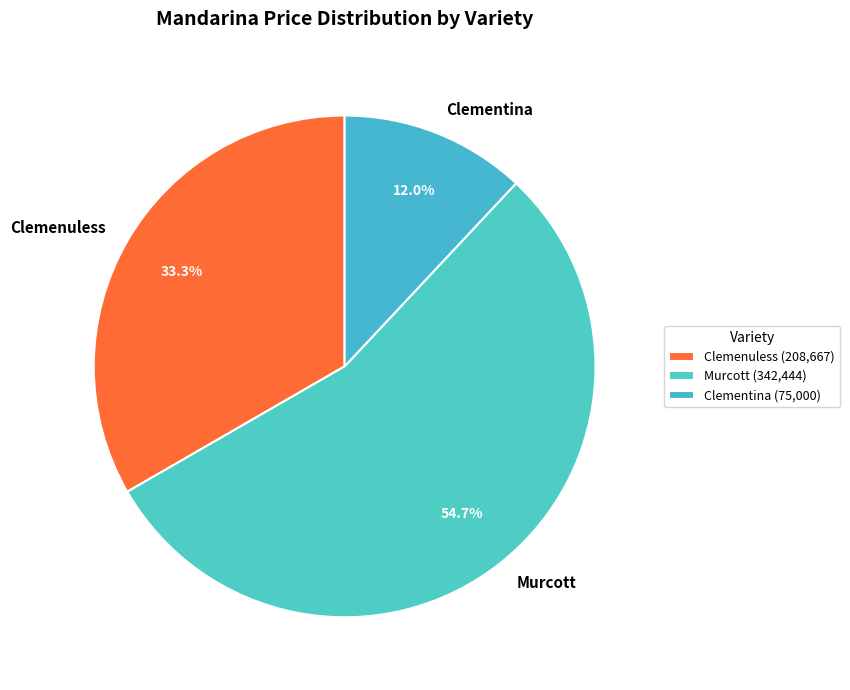

What percentage is NOT represented by Clemenuless?

66.7%